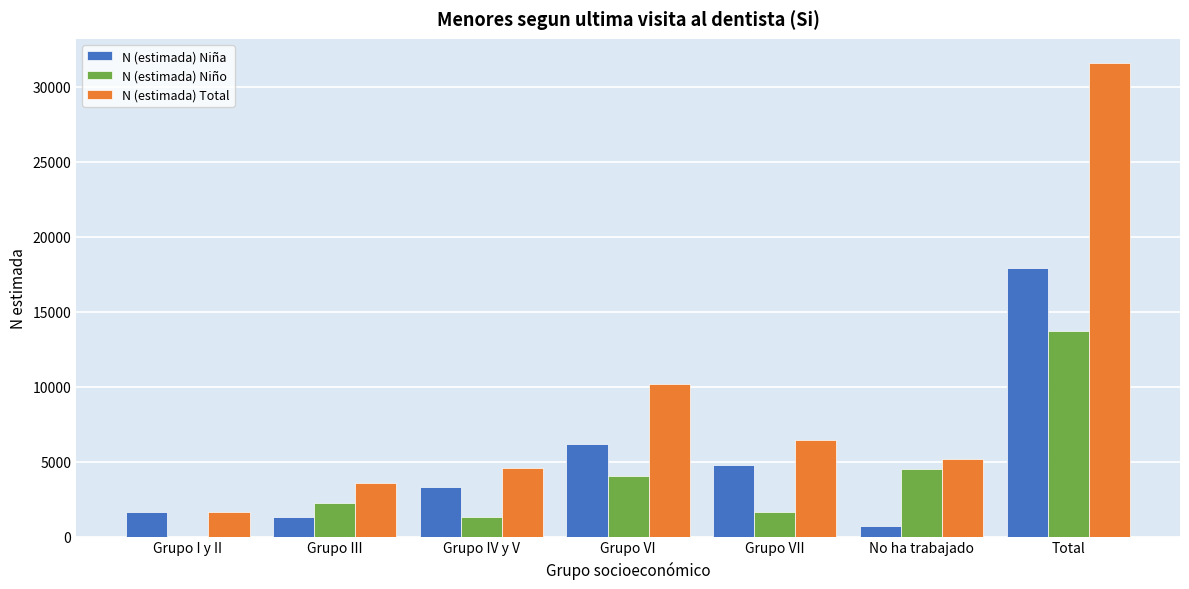

Reading left to right, extract all data points from this chart.

N (estimada) Niña: Grupo I y II=1662	Grupo III=1296	Grupo IV y V=3304	Grupo VI=6156	Grupo VII=4780	No ha trabajado=687	Total=17885
N (estimada) Niño: Grupo I y II=0	Grupo III=2259	Grupo IV y V=1289	Grupo VI=4009	Grupo VII=1654	No ha trabajado=4507	Total=13718
N (estimada) Total: Grupo I y II=1662	Grupo III=3555	Grupo IV y V=4593	Grupo VI=10165	Grupo VII=6434	No ha trabajado=5194	Total=31604